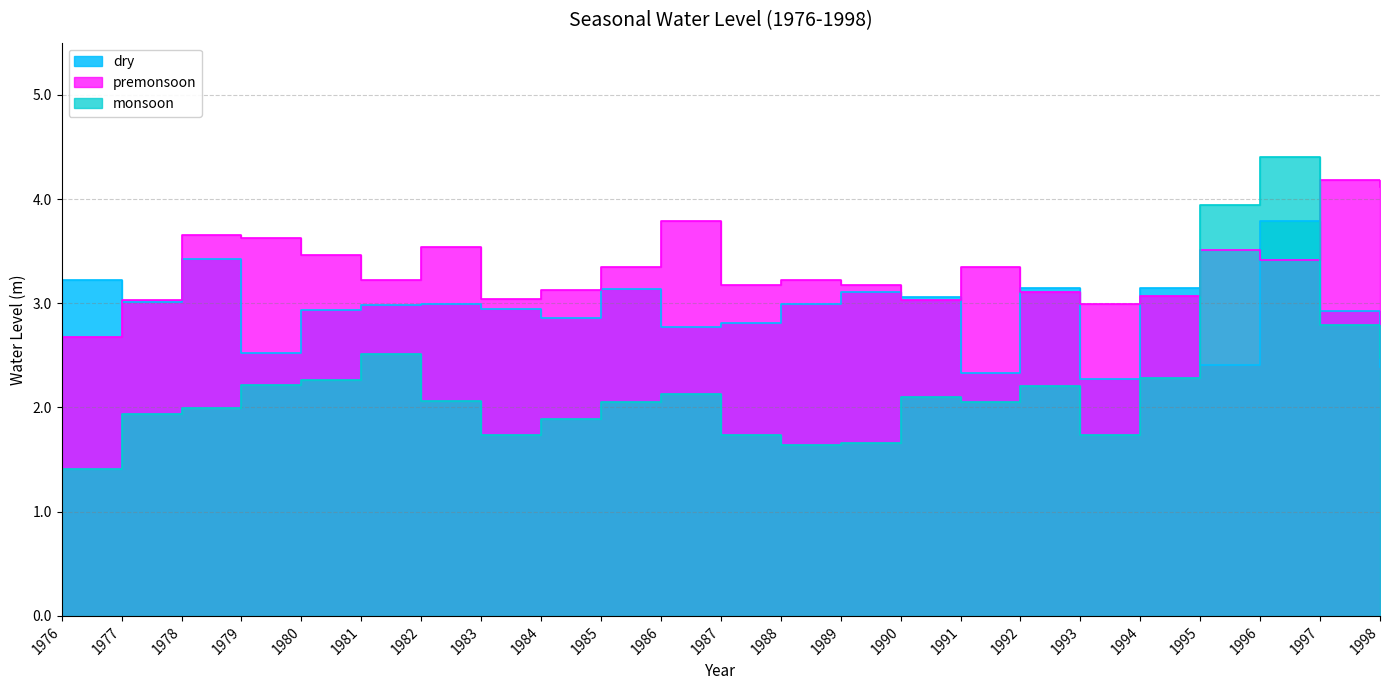

The monsoon series shows 2.1 at 1991. True or false?

True